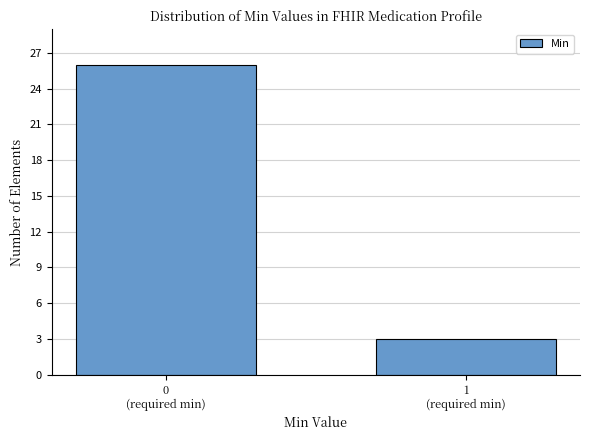

What is the smallest value displayed?

3